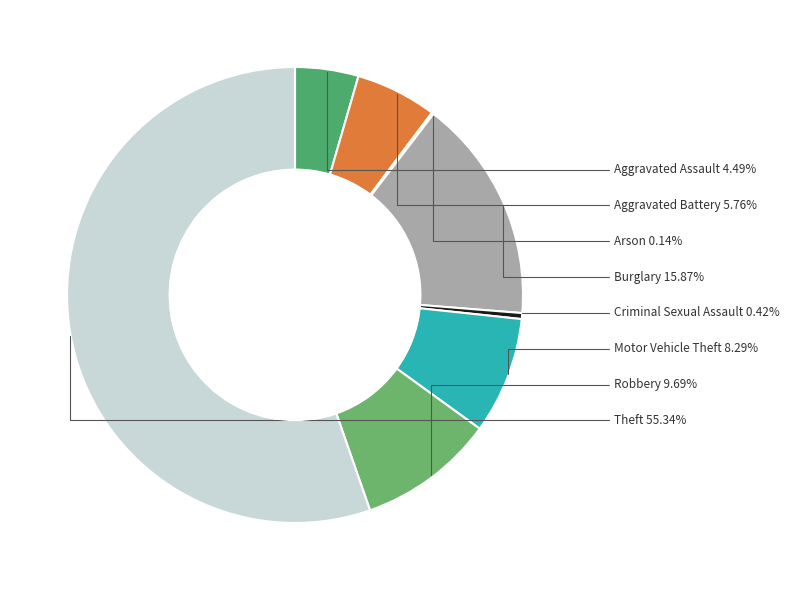

Which slice represents more than half of the pie?

Theft